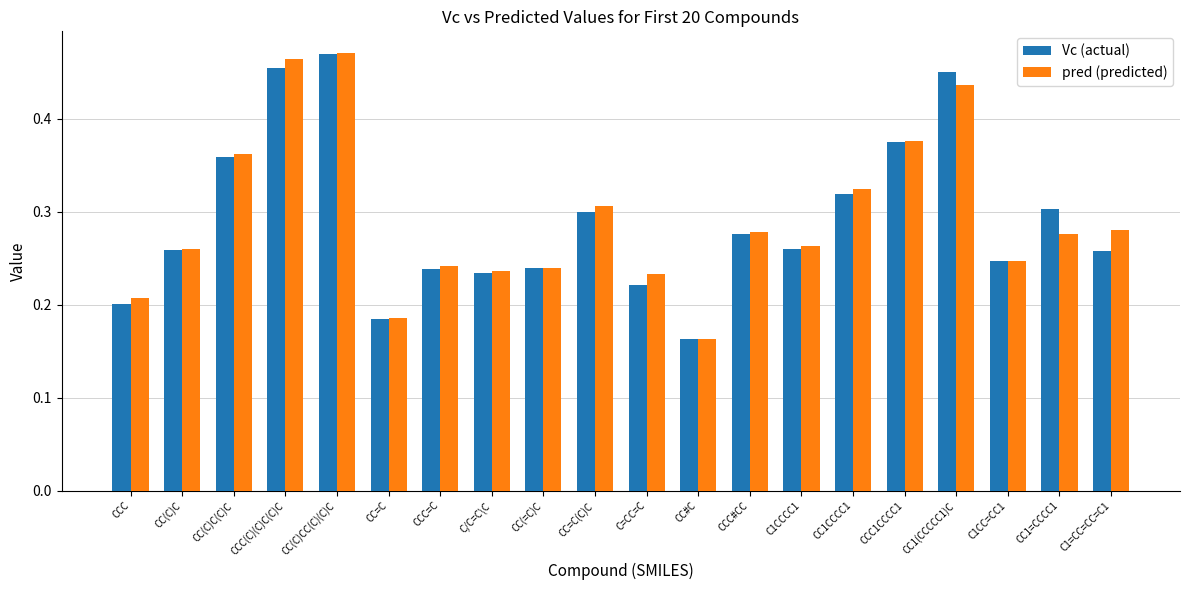

How many bars are there in total?

40